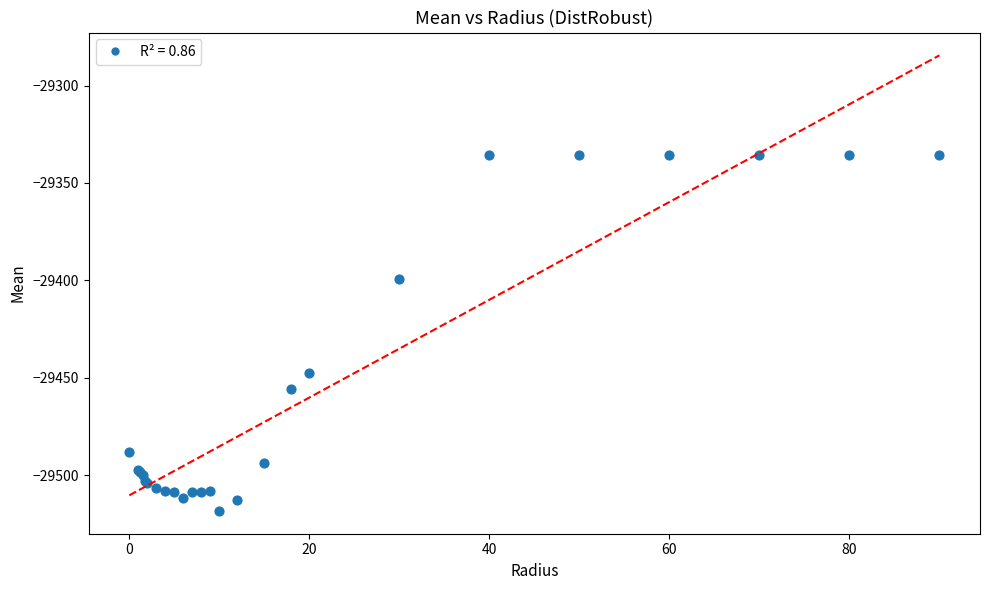

What Y value in the scatter plot is closest to -29427?

-29447.5